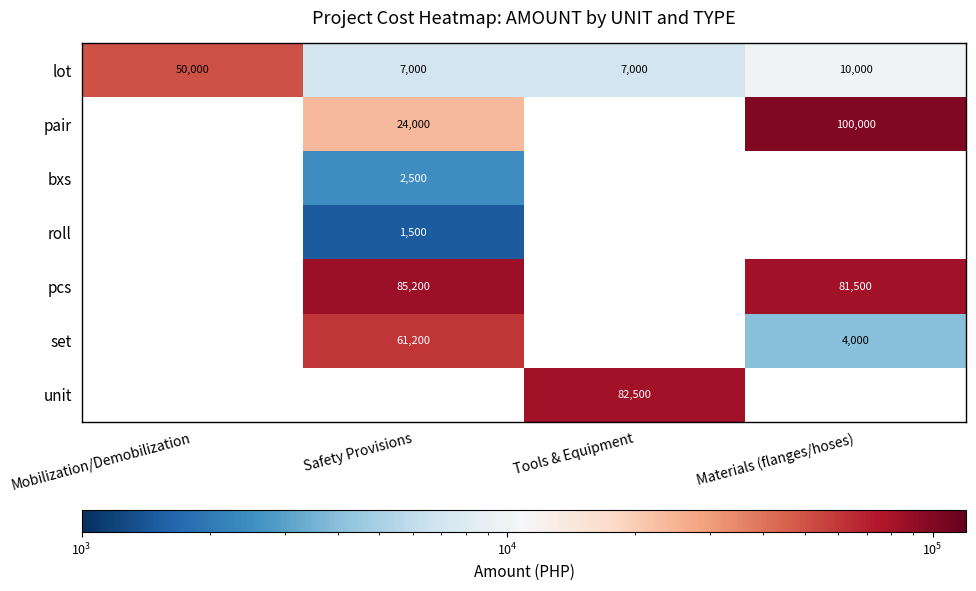

Is it true that lot equals 10000 at Materials (flanges/hoses)?

True